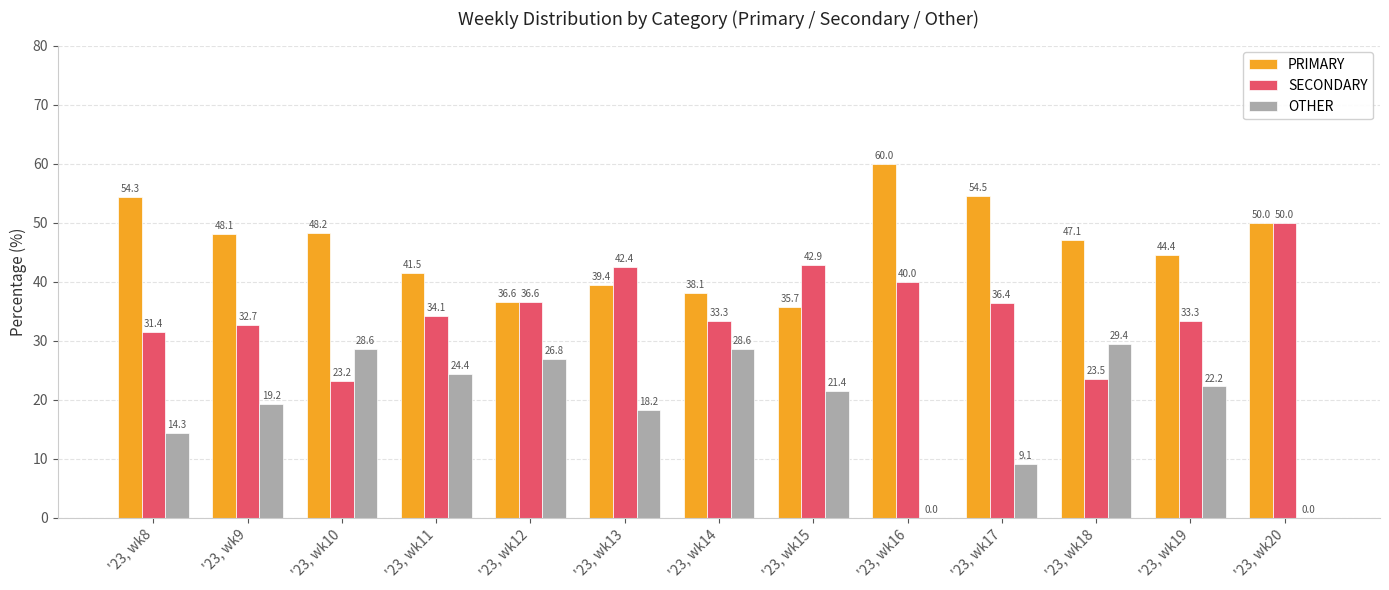

How many data points in SECONDARY are above 34?

7